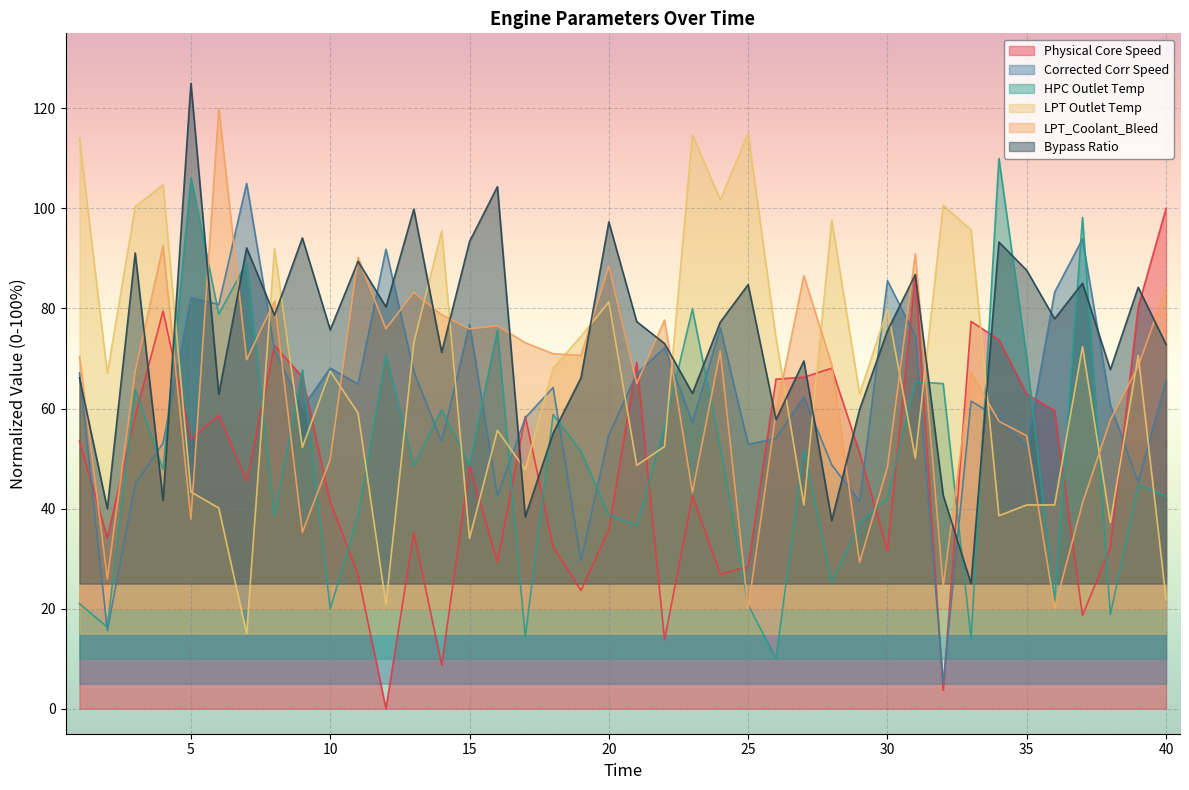

In HPC Outlet Temp, how many points are higher than both neighbors (excluding endpoints)?

14